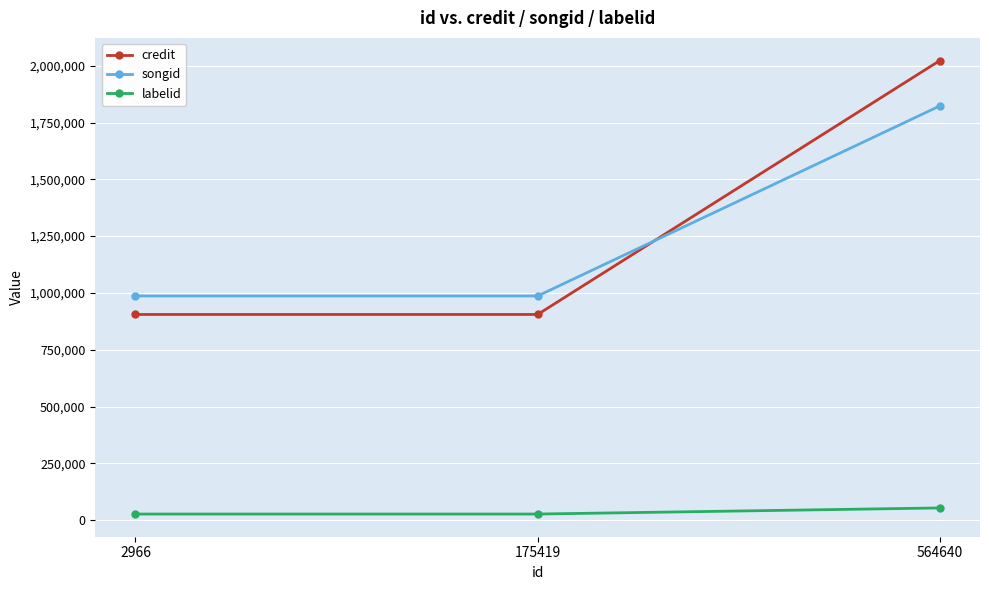

Which series has the widest spread of values?

credit